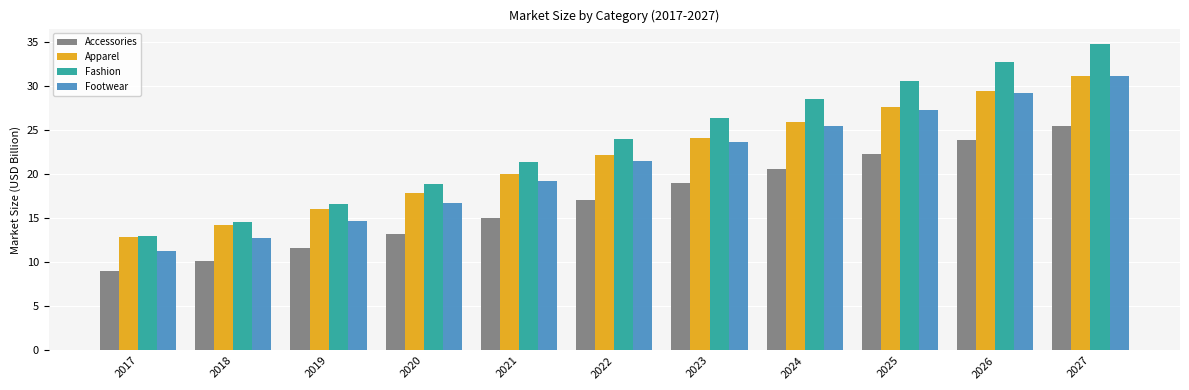

Which series has the widest spread of values?

Fashion